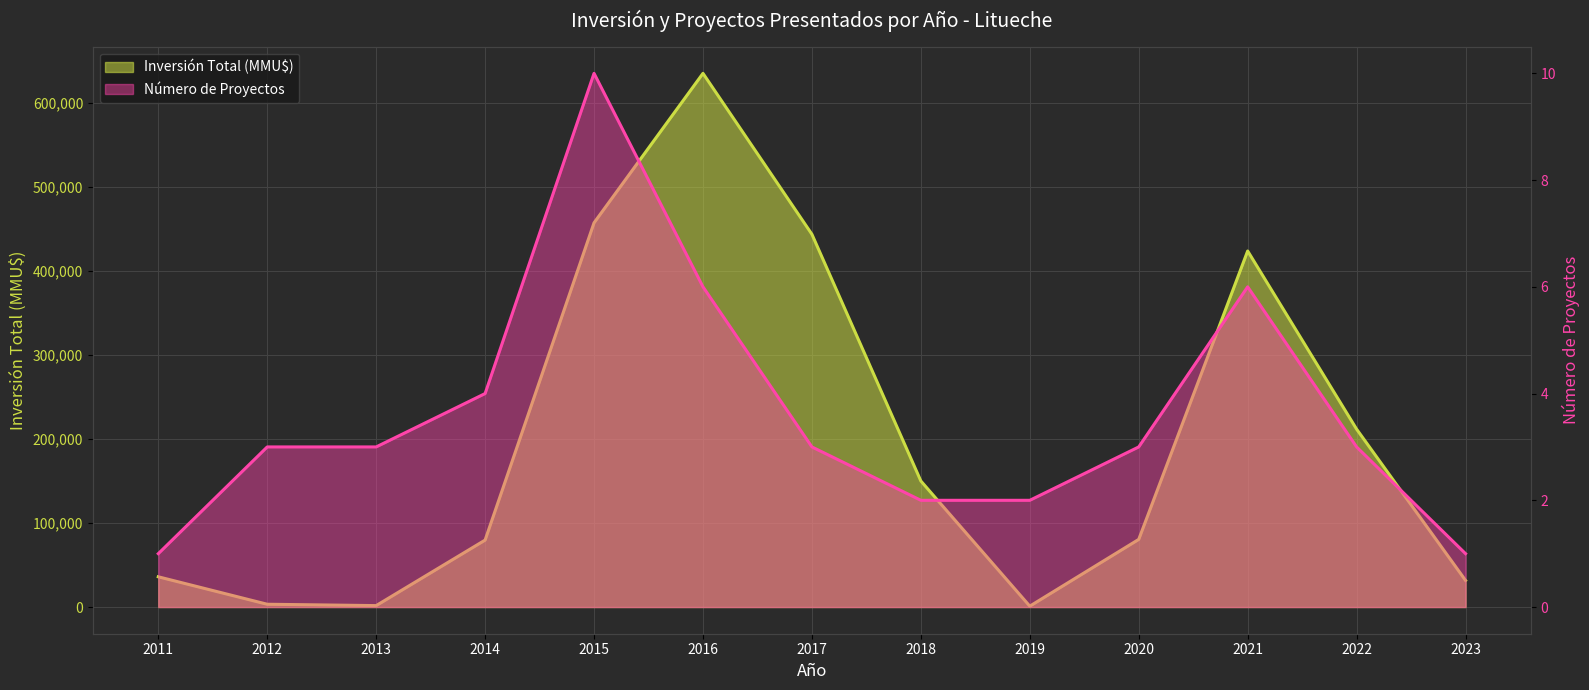

What is the sum of all Inversión Total (MMU$) values?

2555357